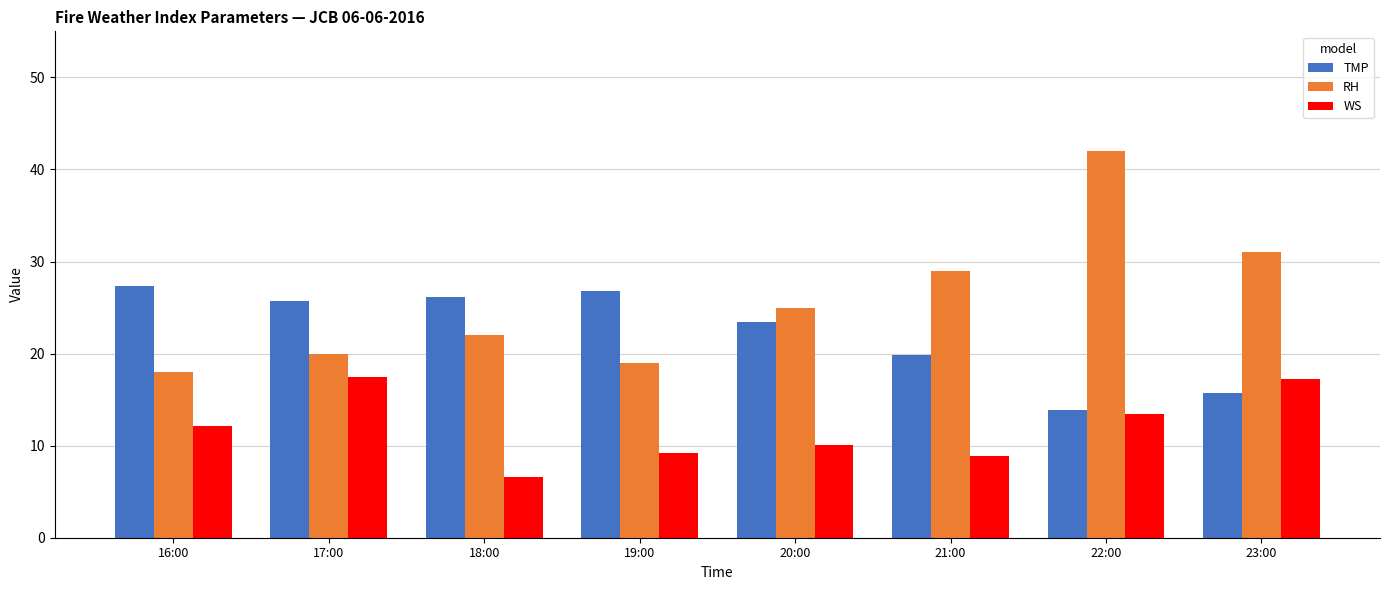

Which series has the widest spread of values?

RH